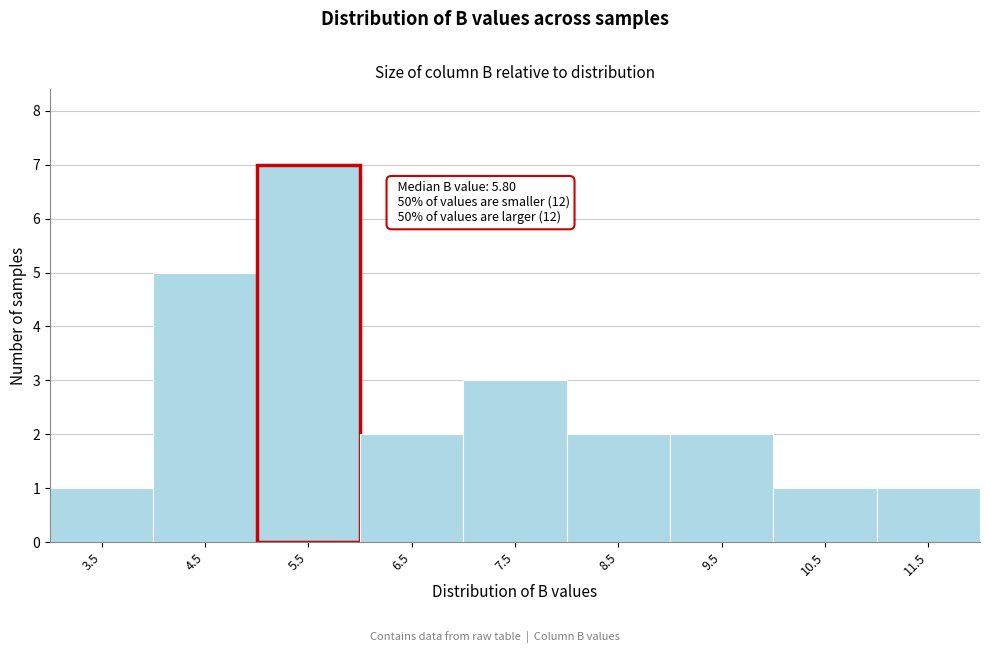

Over which range of the x-axis is the bar tallest?

5 to 6